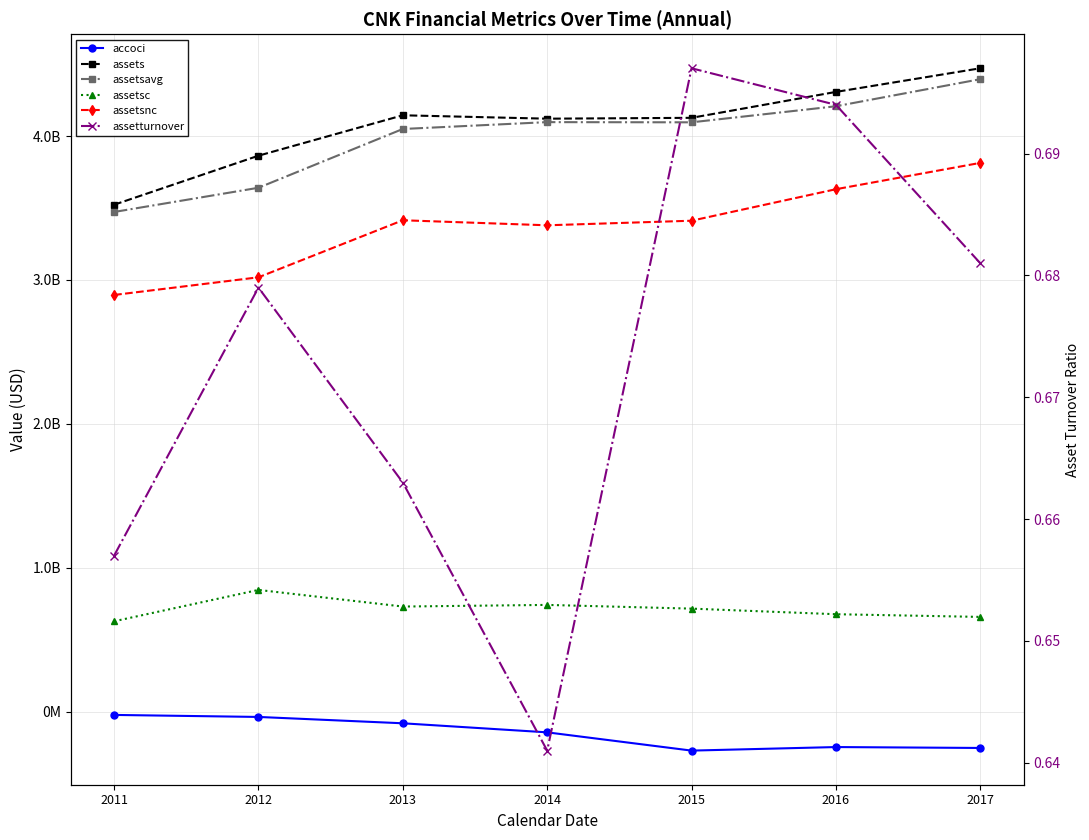

Which has a higher value, 2015 or 2016?

2016